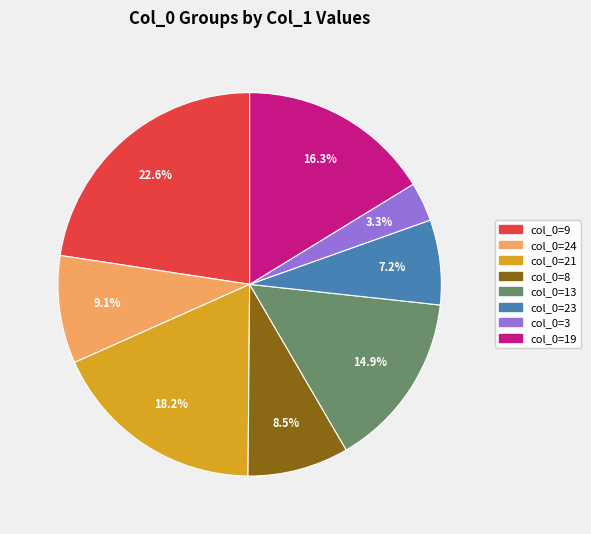

Is there any slice that represents more than half of the pie?

No